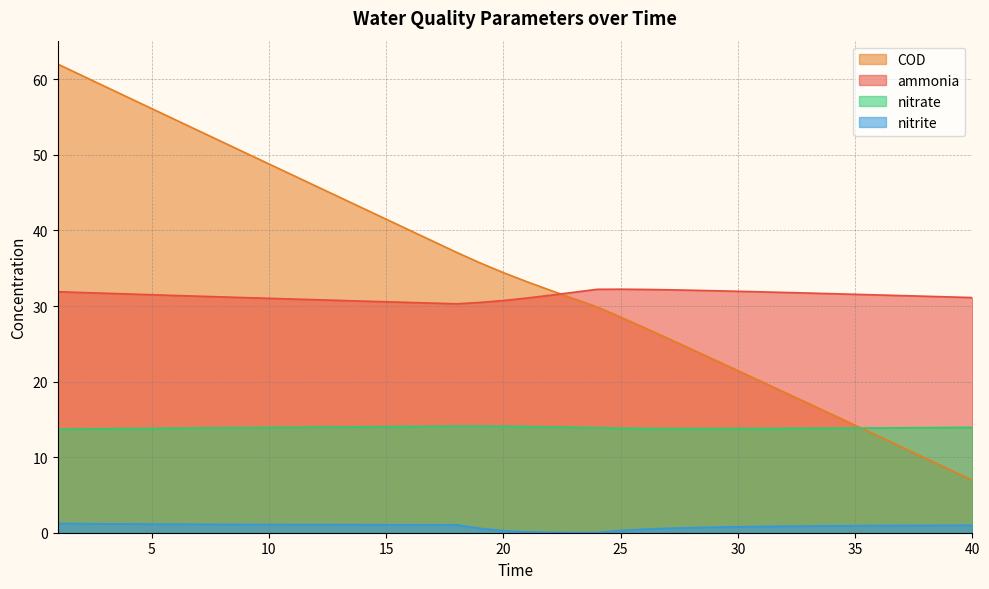

Which series has the largest range (max minus min)?

COD